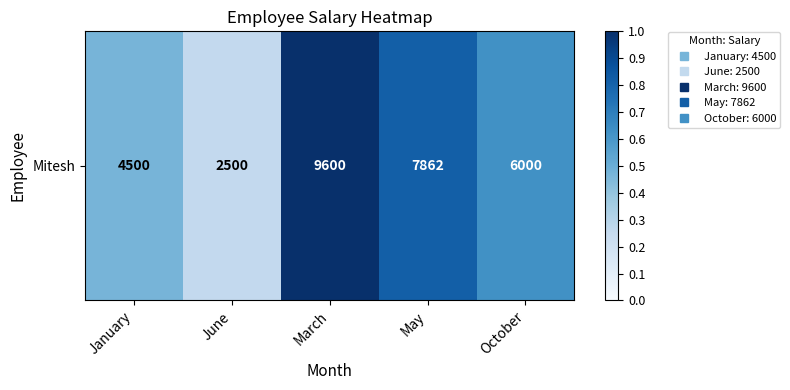

Which category has the lowest value across all series?

June